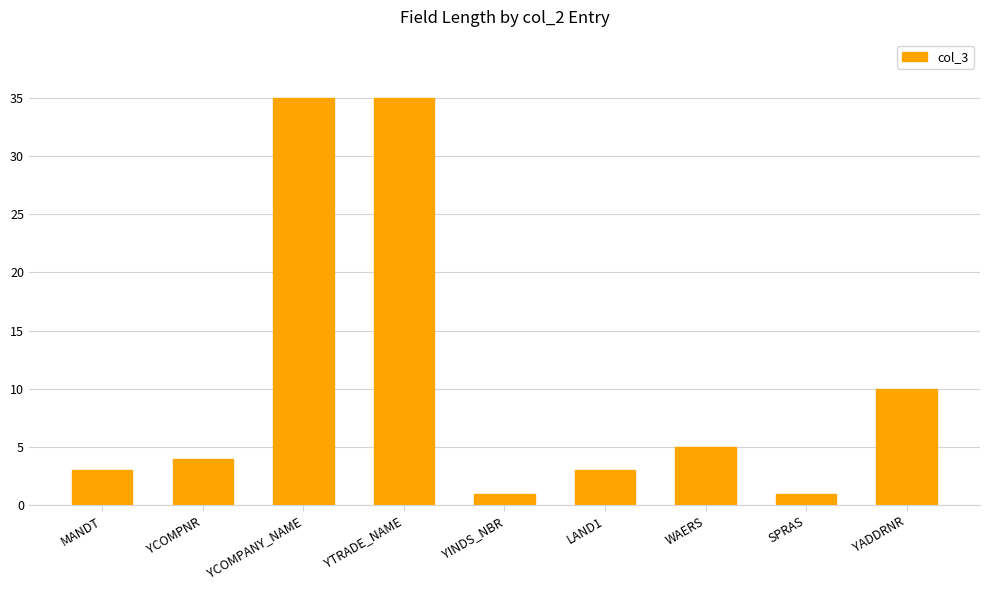

How many data points are less than 4?

4